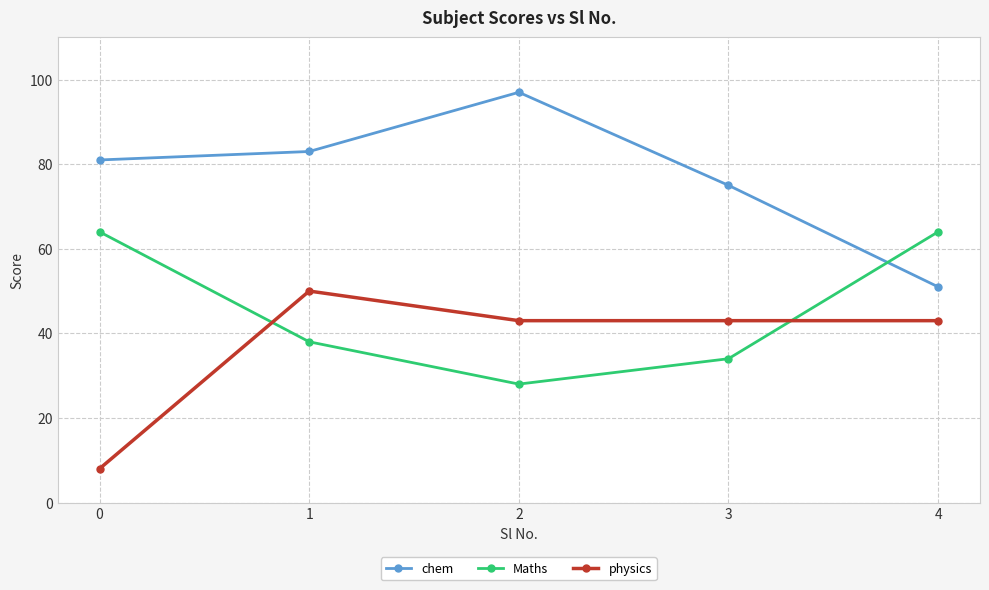

Rank the series by their average value, from highest to lowest.

chem, Maths, physics